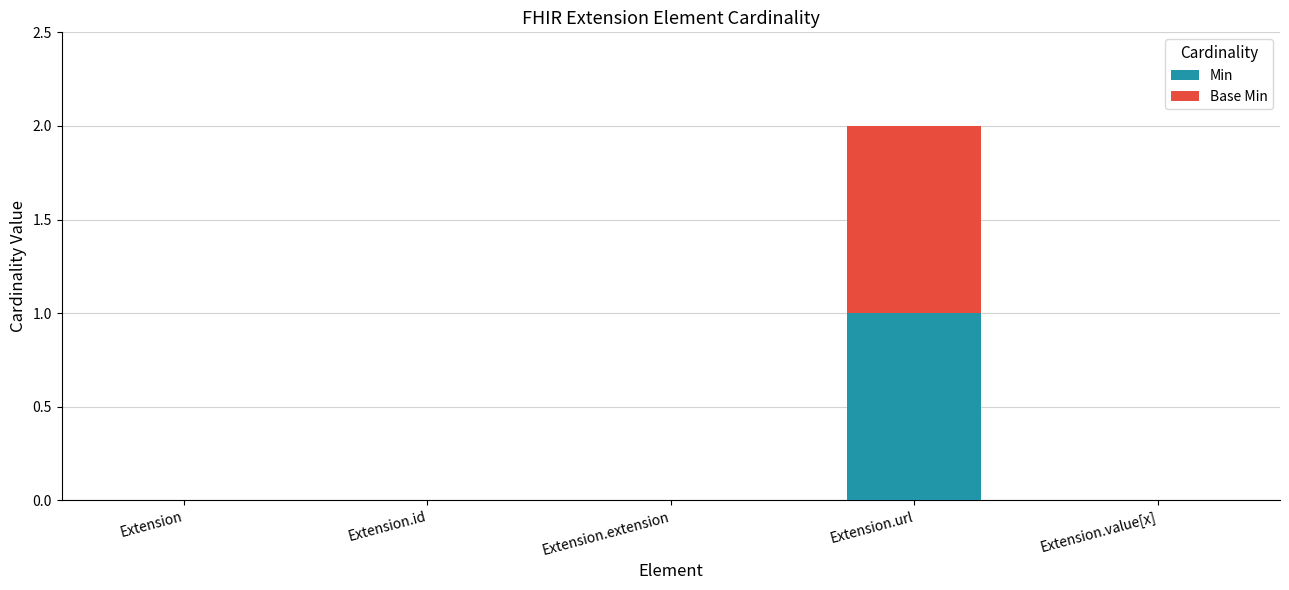

How many data points does each series have?

5